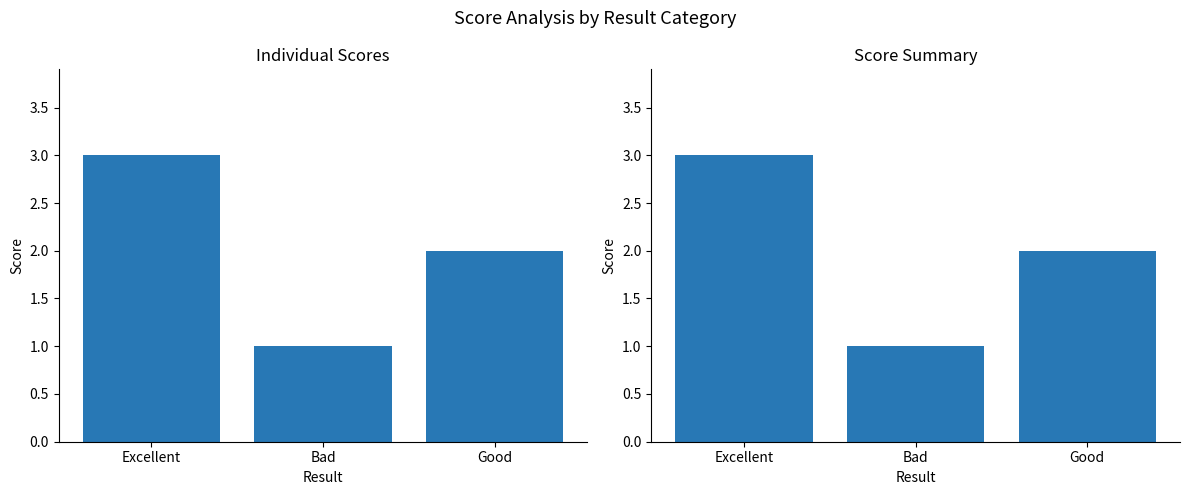

Between Excellent and Good, which is larger?

Excellent